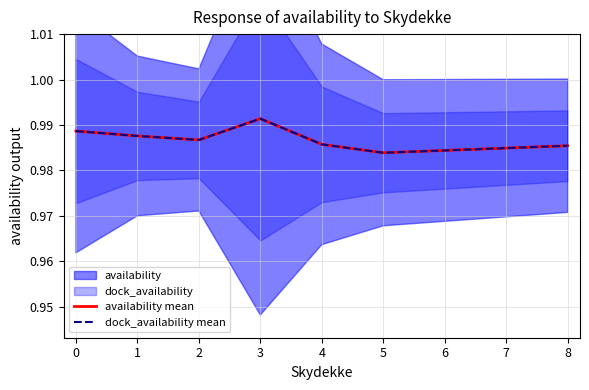

True or false: dock_availability mean and availability mean cross at least once.

False